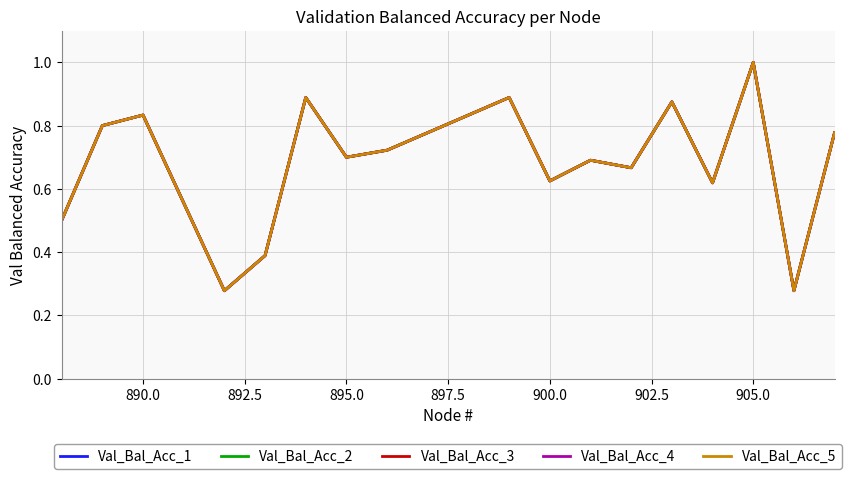

How many interior local valleys does the Val_Bal_Acc_1 series have?

6